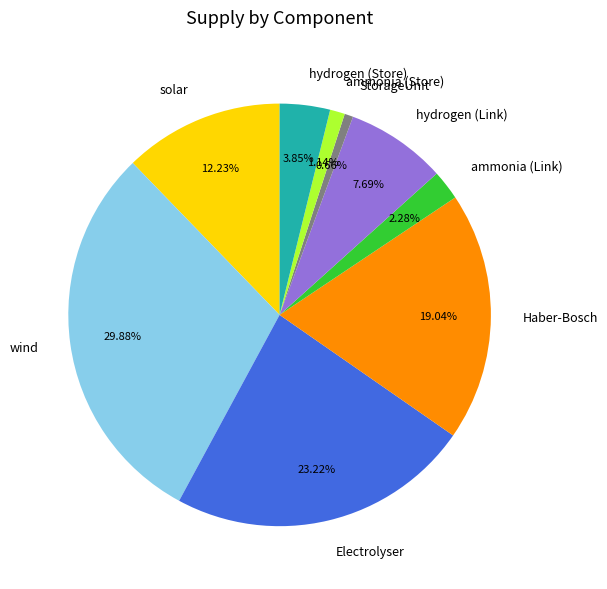

Combined, do ammonia (Link) and solar account for over 50%?

No